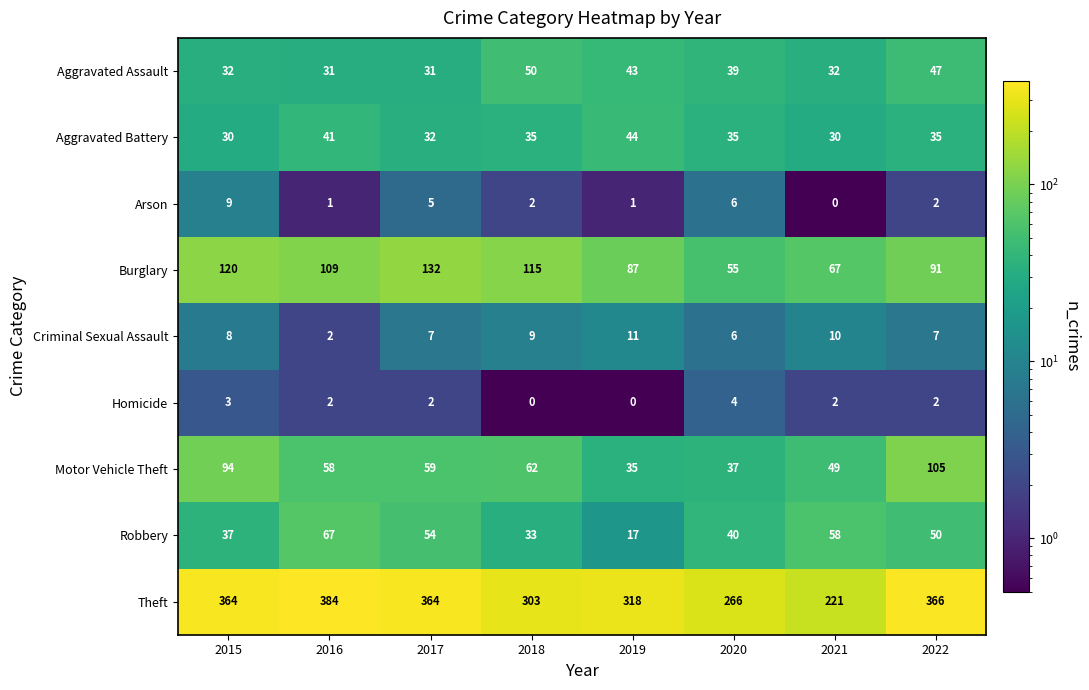

The Criminal Sexual Assault series shows 12 at 2017. True or false?

False